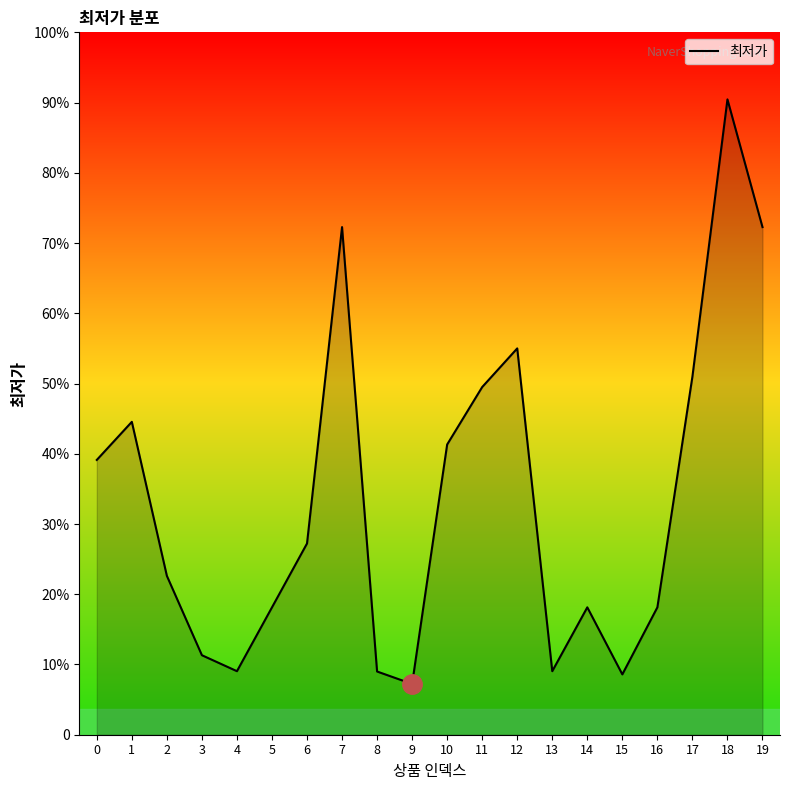

Does the chart display data point markers on the line(s)?

No